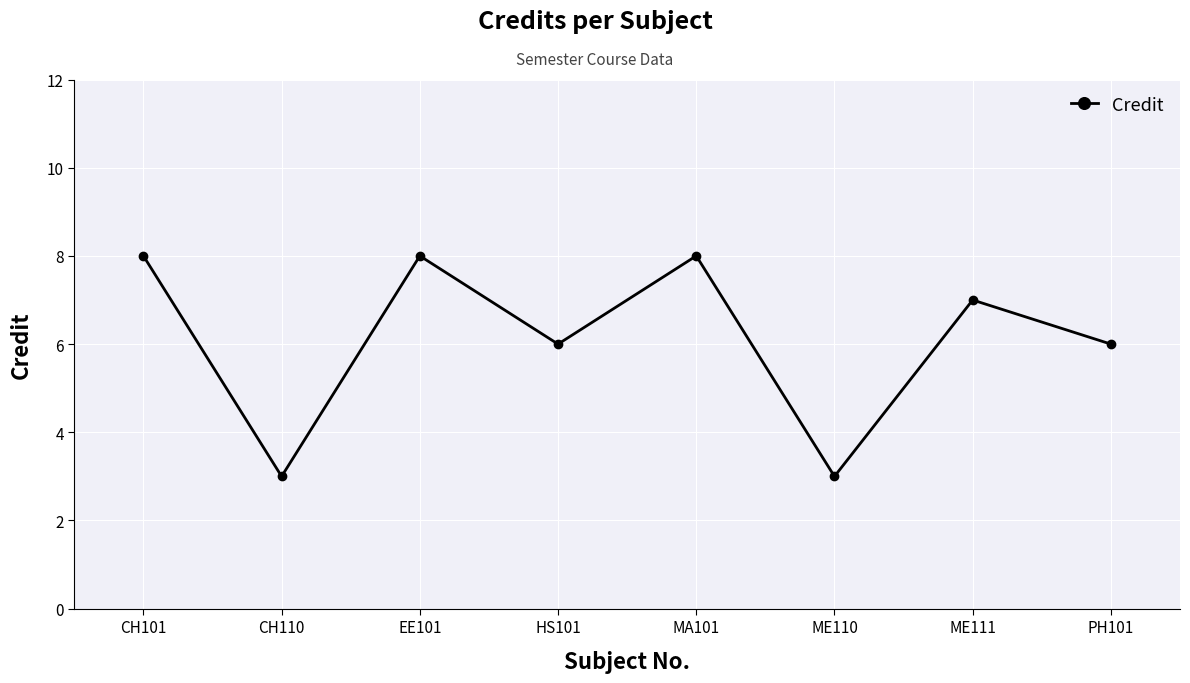

What is the value of the 7th point from the left?

7